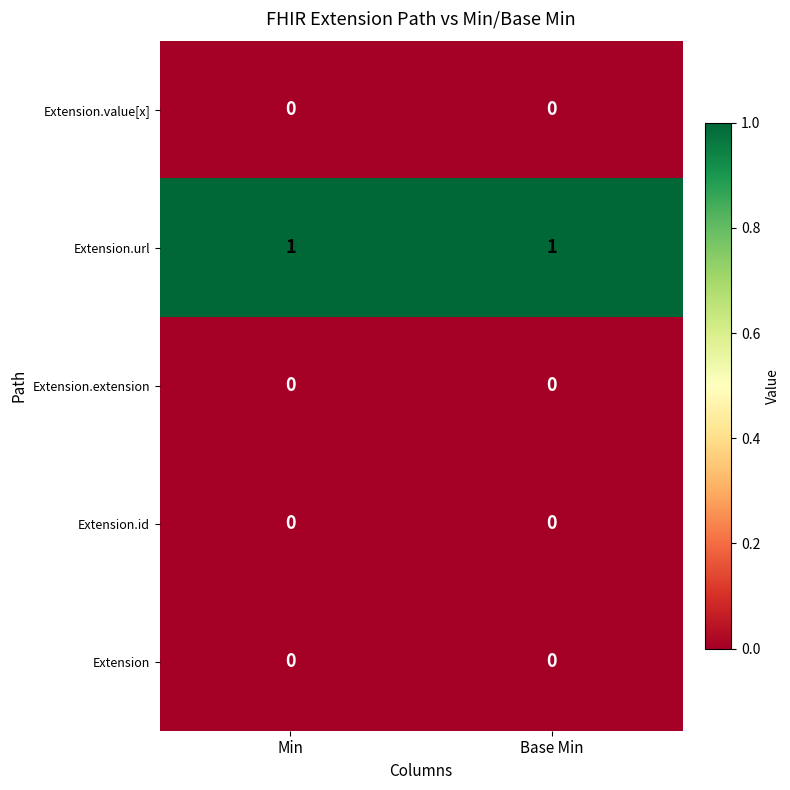

The Extension series shows 0 at Min. True or false?

True